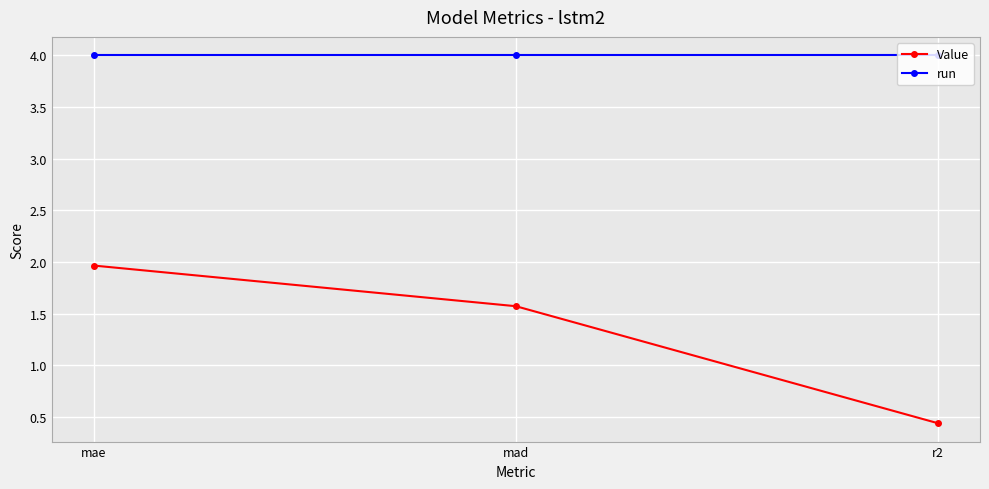

The run series shows 4.0 at mad. True or false?

True